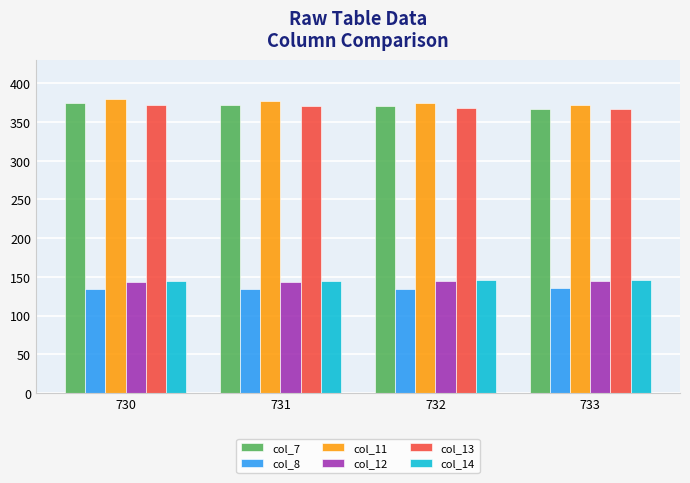

What is the spread (max minus min) of values at 733?

236.6